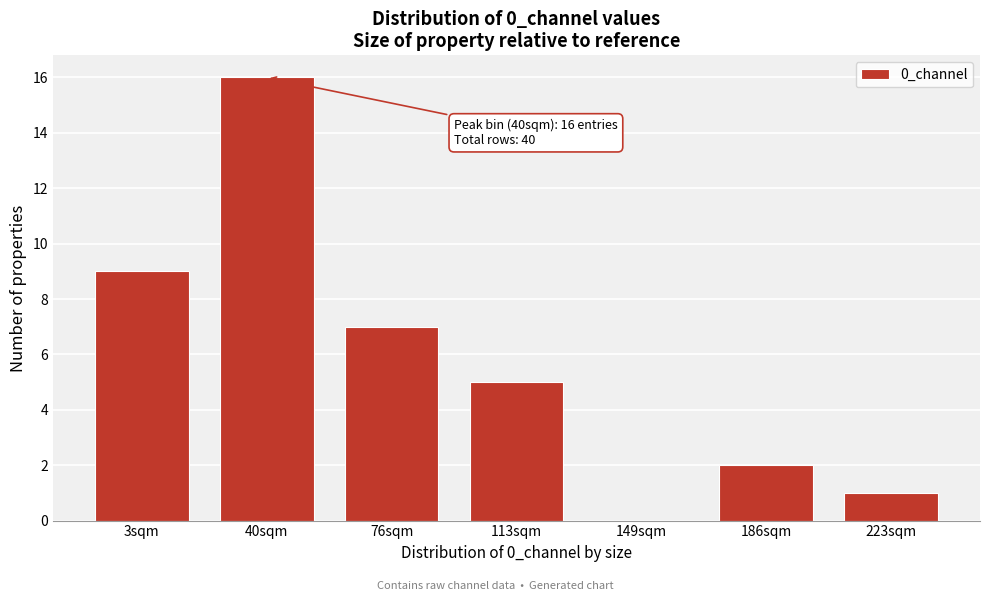

Reading left to right, extract all data points from this chart.

3sqm=9	40sqm=16	76sqm=7	113sqm=5	149sqm=0	186sqm=2	223sqm=1